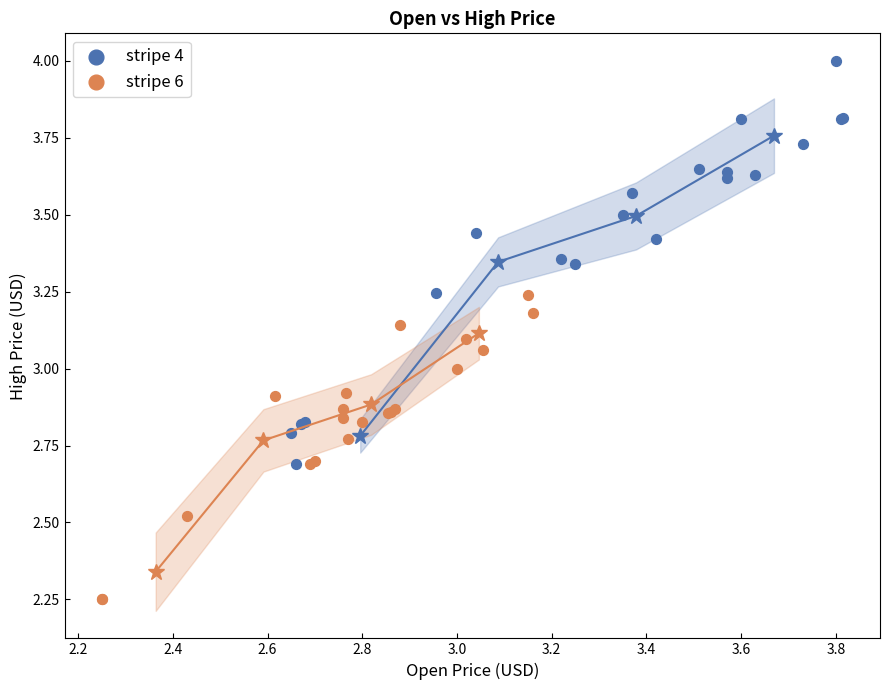

What are all the series names shown in the legend?

stripe 4, stripe 6